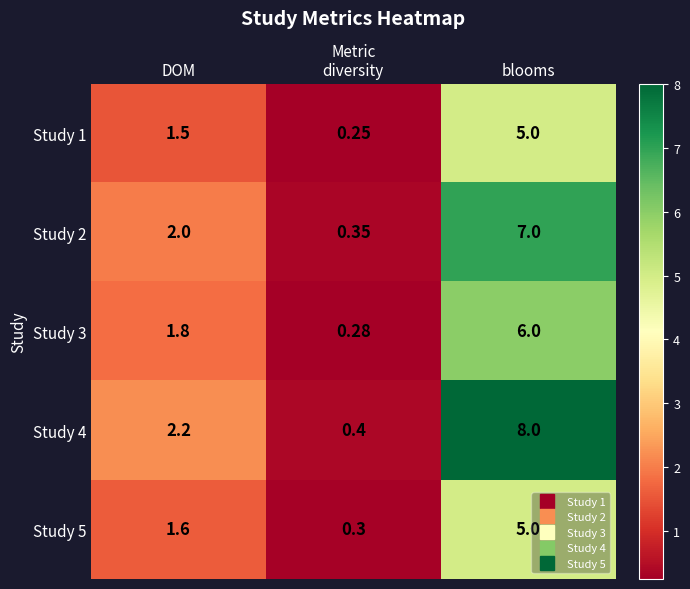

What is the greatest value displayed?

8.0